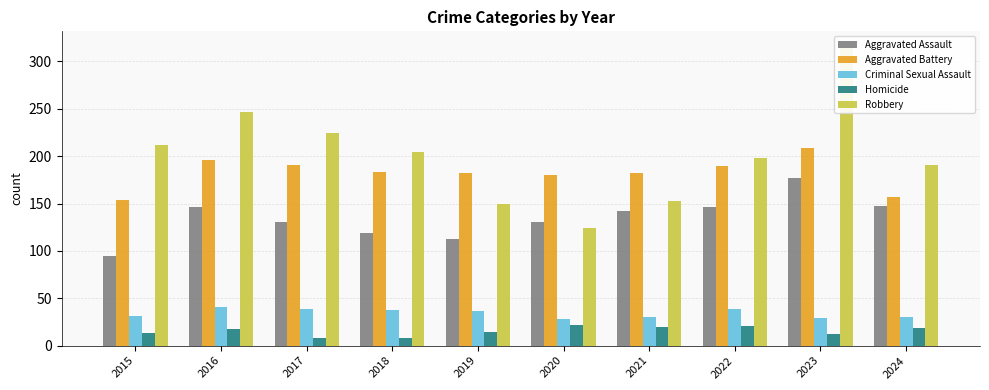

Reading left to right, what are all the values shown in this chart?

Aggravated Assault: 2015=95	2016=146	2017=131	2018=119	2019=113	2020=131	2021=142	2022=146	2023=177	2024=147
Aggravated Battery: 2015=154	2016=196	2017=191	2018=183	2019=182	2020=180	2021=182	2022=190	2023=209	2024=157
Criminal Sexual Assault: 2015=31	2016=41	2017=39	2018=38	2019=37	2020=28	2021=30	2022=39	2023=29	2024=30
Homicide: 2015=13	2016=18	2017=8	2018=8	2019=14	2020=22	2021=20	2022=21	2023=12	2024=19
Robbery: 2015=212	2016=247	2017=224	2018=204	2019=150	2020=124	2021=153	2022=198	2023=316	2024=191